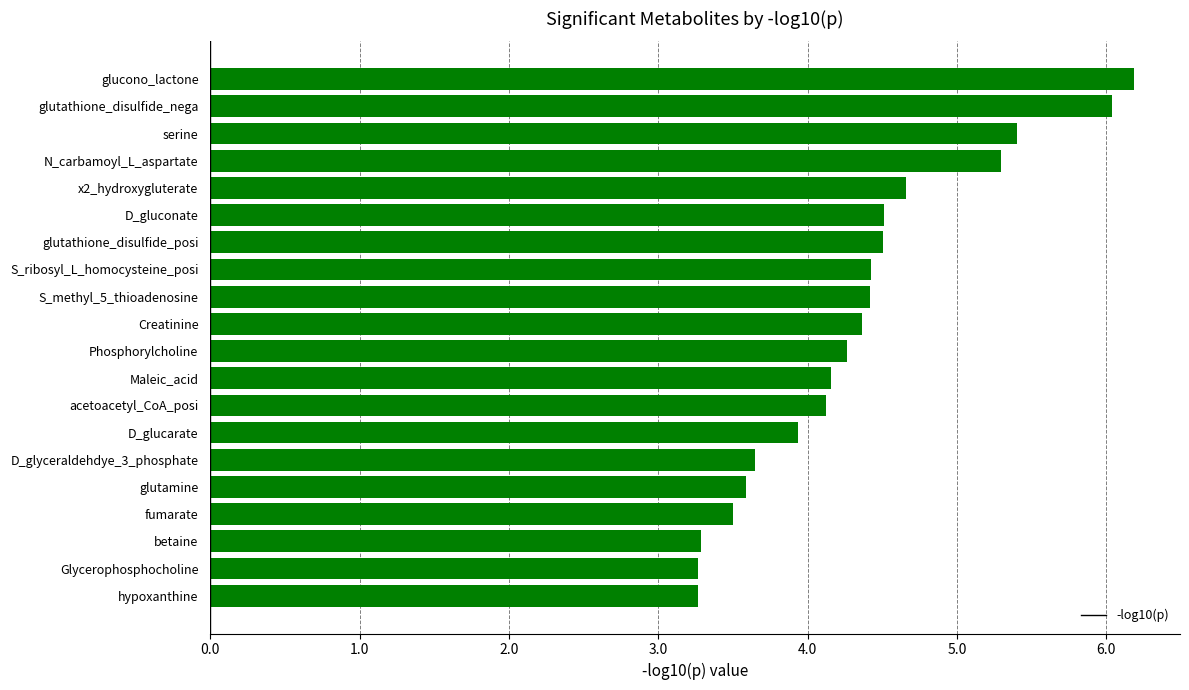

What is the change in value from D_gluconate to glutathione_disulfide_nega?

+1.5